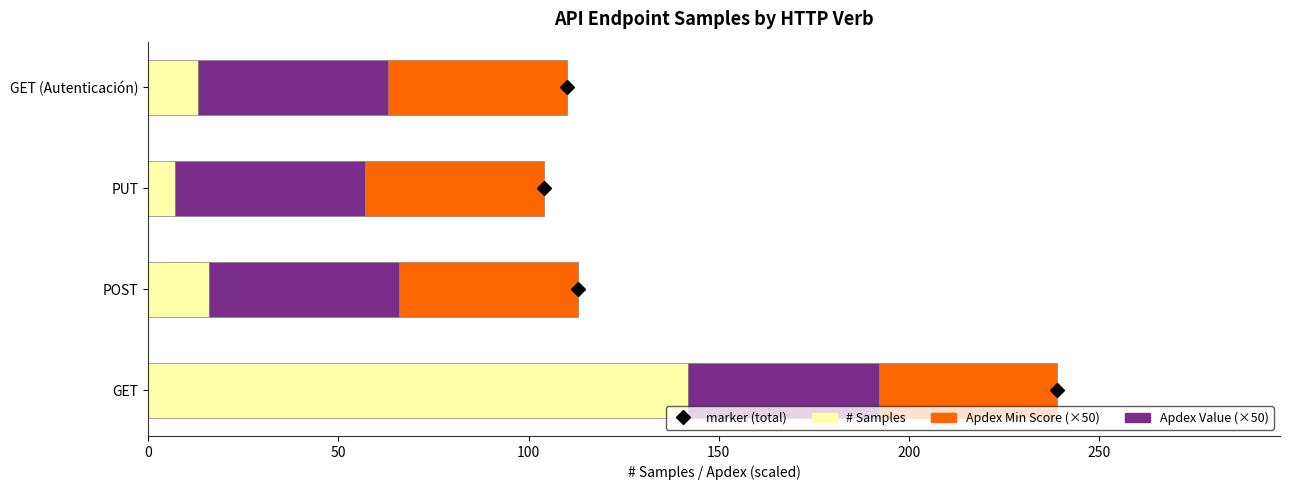

At which label does # Samples reach its peak?

GET